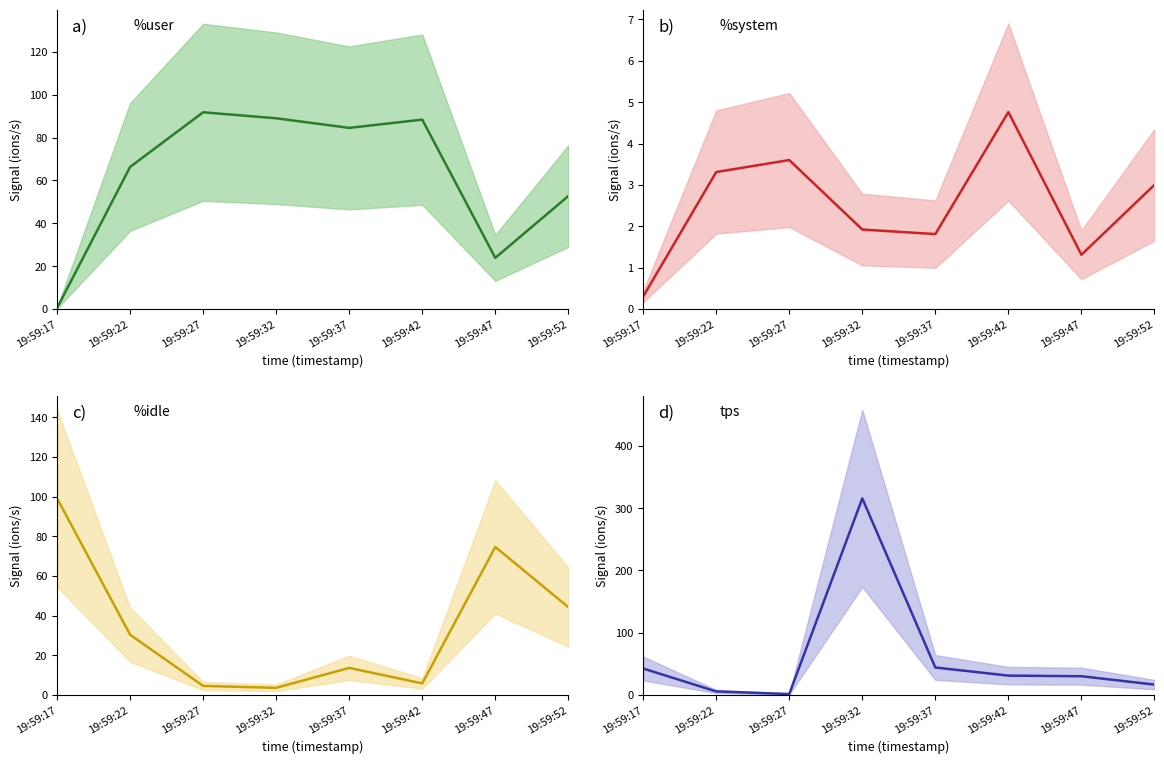

Where is the first local maximum for %user?

19:59:27